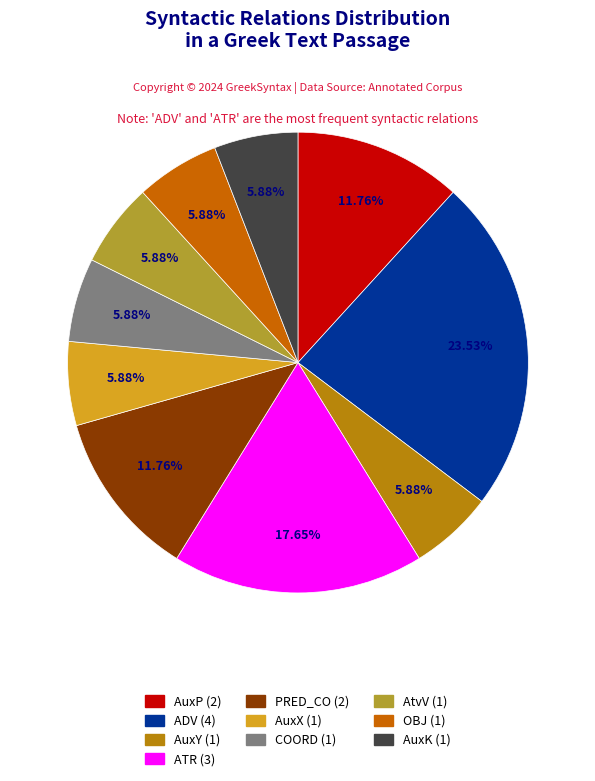

How many slices are in this pie chart?

10